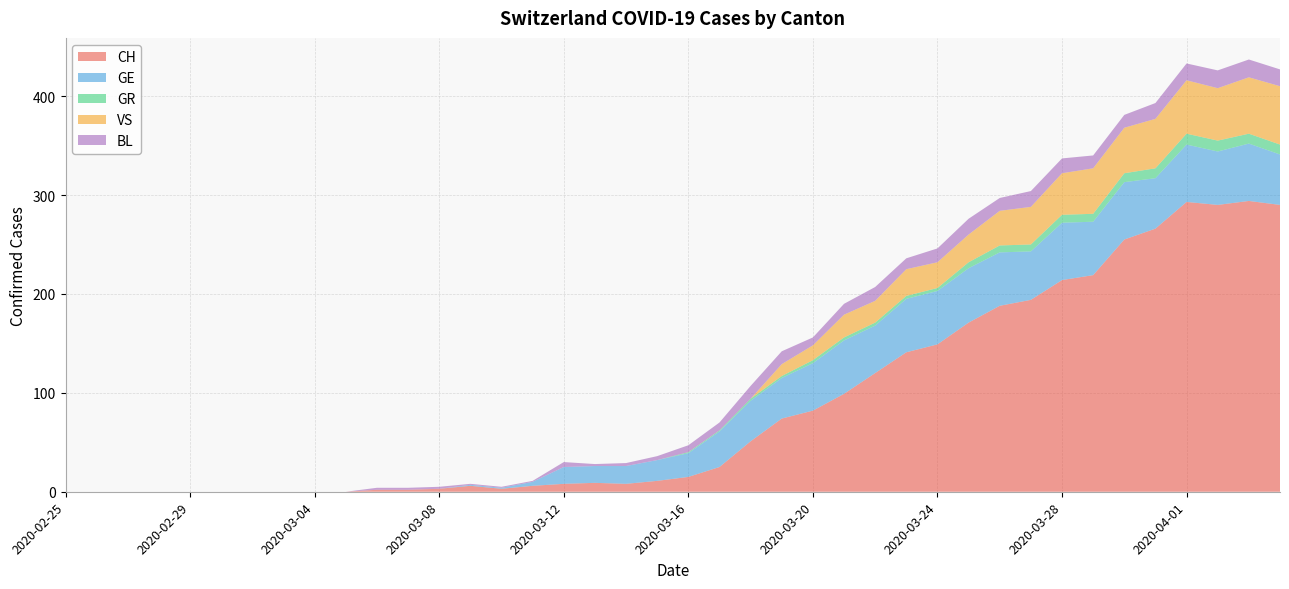

Reading left to right, what are all the values shown in this chart?

CH: 2020-02-25=0	2020-02-26=0	2020-02-27=0	2020-02-28=0	2020-02-29=0	2020-03-01=0	2020-03-02=0	2020-03-03=0	2020-03-04=0	2020-03-05=0	2020-03-06=2	2020-03-07=2	2020-03-08=3	2020-03-09=6	2020-03-10=3	2020-03-11=6	2020-03-12=8	2020-03-13=9	2020-03-14=8	2020-03-15=11	2020-03-16=15	2020-03-17=25	2020-03-18=51	2020-03-19=74	2020-03-20=82	2020-03-21=99	2020-03-22=120	2020-03-23=141	2020-03-24=149	2020-03-25=171	2020-03-26=188	2020-03-27=194	2020-03-28=214	2020-03-29=219	2020-03-30=255	2020-03-31=266	2020-04-01=293	2020-04-02=290	2020-04-03=294	2020-04-04=290
GE: 2020-02-25=0	2020-02-26=0	2020-02-27=0	2020-02-28=0	2020-02-29=0	2020-03-01=0	2020-03-02=0	2020-03-03=0	2020-03-04=0	2020-03-05=0	2020-03-06=0	2020-03-07=0	2020-03-08=0	2020-03-09=1	2020-03-10=1	2020-03-11=4	2020-03-12=17	2020-03-13=17	2020-03-14=18	2020-03-15=21	2020-03-16=24	2020-03-17=36	2020-03-18=41	2020-03-19=41	2020-03-20=48	2020-03-21=54	2020-03-22=48	2020-03-23=54	2020-03-24=54	2020-03-25=55	2020-03-26=54	2020-03-27=49	2020-03-28=58	2020-03-29=54	2020-03-30=58	2020-03-31=51	2020-04-01=58	2020-04-02=54	2020-04-03=58	2020-04-04=51
GR: 2020-02-25=0	2020-02-26=0	2020-02-27=0	2020-02-28=0	2020-02-29=0	2020-03-01=0	2020-03-02=0	2020-03-03=0	2020-03-04=0	2020-03-05=0	2020-03-06=0	2020-03-07=0	2020-03-08=0	2020-03-09=0	2020-03-10=0	2020-03-11=0	2020-03-12=0	2020-03-13=0	2020-03-14=0	2020-03-15=0	2020-03-16=1	2020-03-17=1	2020-03-18=2	2020-03-19=2	2020-03-20=3	2020-03-21=3	2020-03-22=3	2020-03-23=3	2020-03-24=3	2020-03-25=6	2020-03-26=7	2020-03-27=7	2020-03-28=8	2020-03-29=8	2020-03-30=9	2020-03-31=10	2020-04-01=11	2020-04-02=11	2020-04-03=10	2020-04-04=10
VS: 2020-02-25=0	2020-02-26=0	2020-02-27=0	2020-02-28=0	2020-02-29=0	2020-03-01=0	2020-03-02=0	2020-03-03=0	2020-03-04=0	2020-03-05=0	2020-03-06=0	2020-03-07=0	2020-03-08=0	2020-03-09=0	2020-03-10=0	2020-03-11=0	2020-03-12=0	2020-03-13=0	2020-03-14=0	2020-03-15=0	2020-03-16=0	2020-03-17=0	2020-03-18=0	2020-03-19=12	2020-03-20=15	2020-03-21=23	2020-03-22=22	2020-03-23=27	2020-03-24=26	2020-03-25=28	2020-03-26=35	2020-03-27=38	2020-03-28=42	2020-03-29=46	2020-03-30=46	2020-03-31=50	2020-04-01=54	2020-04-02=53	2020-04-03=57	2020-04-04=59
BL: 2020-02-25=0	2020-02-26=0	2020-02-27=0	2020-02-28=0	2020-02-29=0	2020-03-01=0	2020-03-02=0	2020-03-03=0	2020-03-04=0	2020-03-05=0	2020-03-06=2	2020-03-07=2	2020-03-08=2	2020-03-09=1	2020-03-10=1	2020-03-11=1	2020-03-12=5	2020-03-13=2	2020-03-14=3	2020-03-15=4	2020-03-16=7	2020-03-17=8	2020-03-18=13	2020-03-19=13	2020-03-20=8	2020-03-21=11	2020-03-22=14	2020-03-23=11	2020-03-24=14	2020-03-25=16	2020-03-26=13	2020-03-27=16	2020-03-28=15	2020-03-29=13	2020-03-30=13	2020-03-31=16	2020-04-01=17	2020-04-02=18	2020-04-03=18	2020-04-04=17